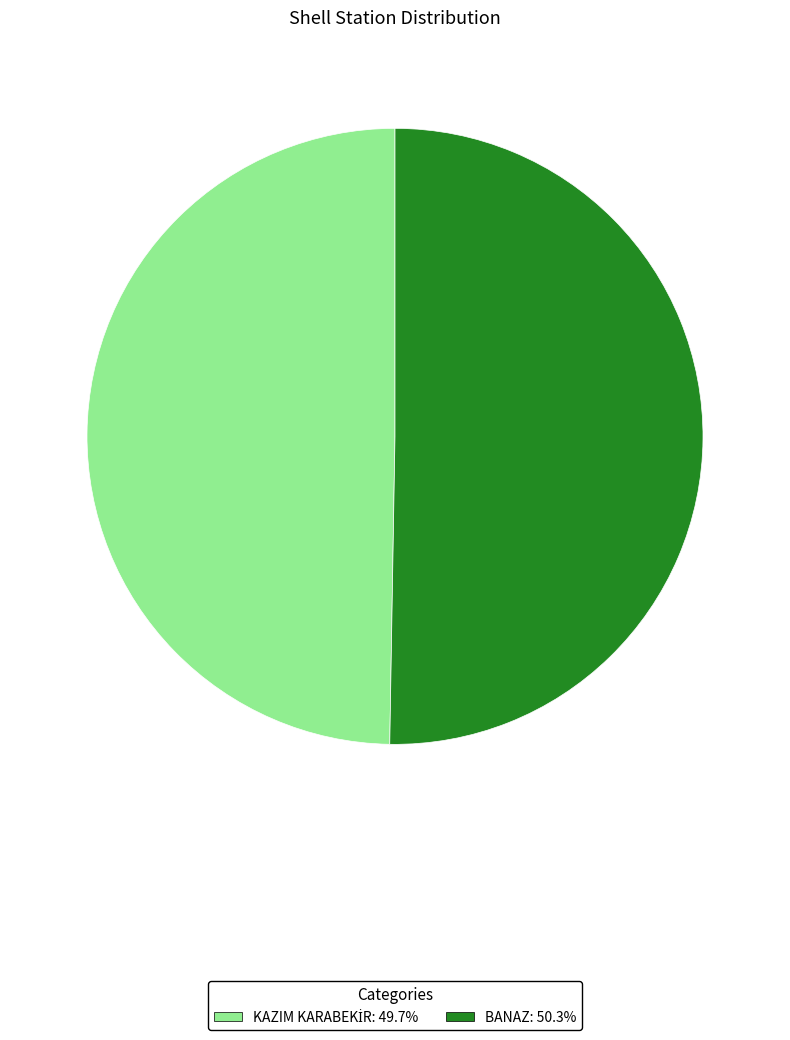

Does any single category account for the majority?

Yes